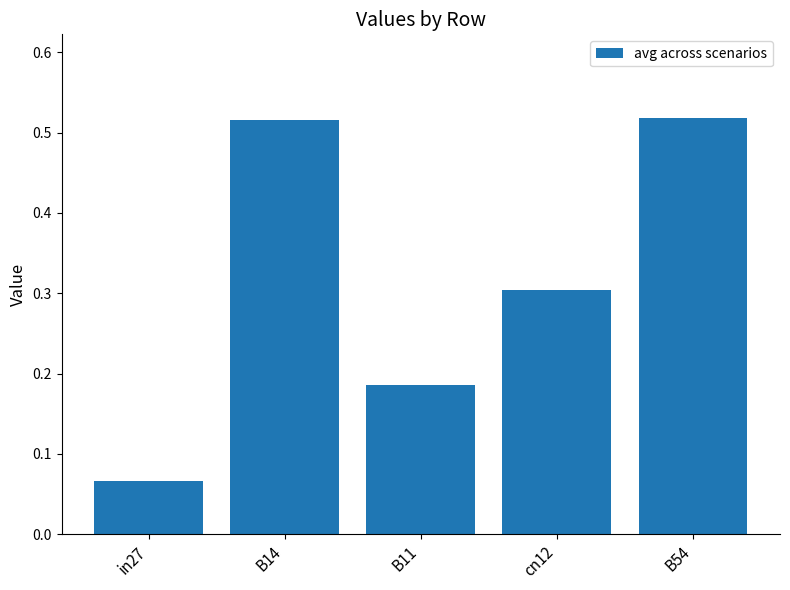

The chart shows a value of 0.5 at cn12. True or false?

False